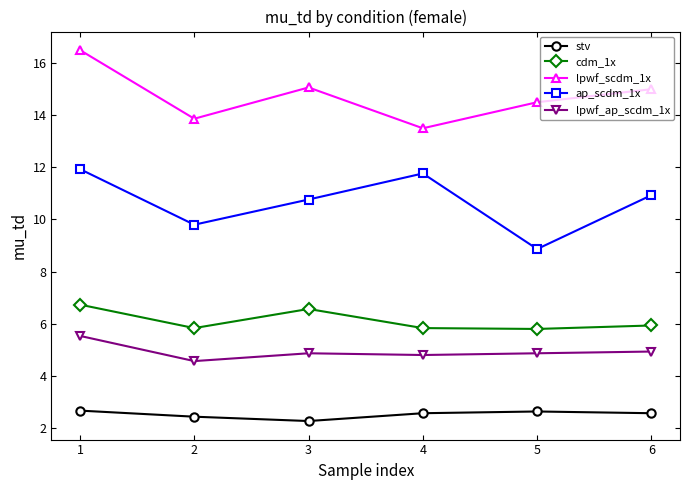

Between 1 and 6, which series saw the biggest shift?

lpwf_scdm_1x